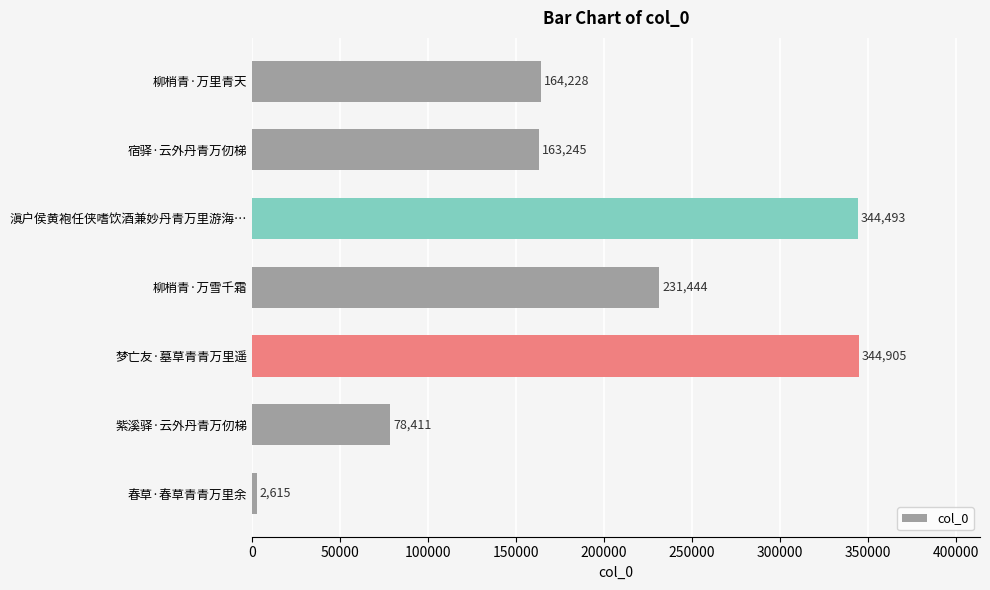

At which category does the chart reach its peak across all series?

梦亡友·墓草青青万里遥